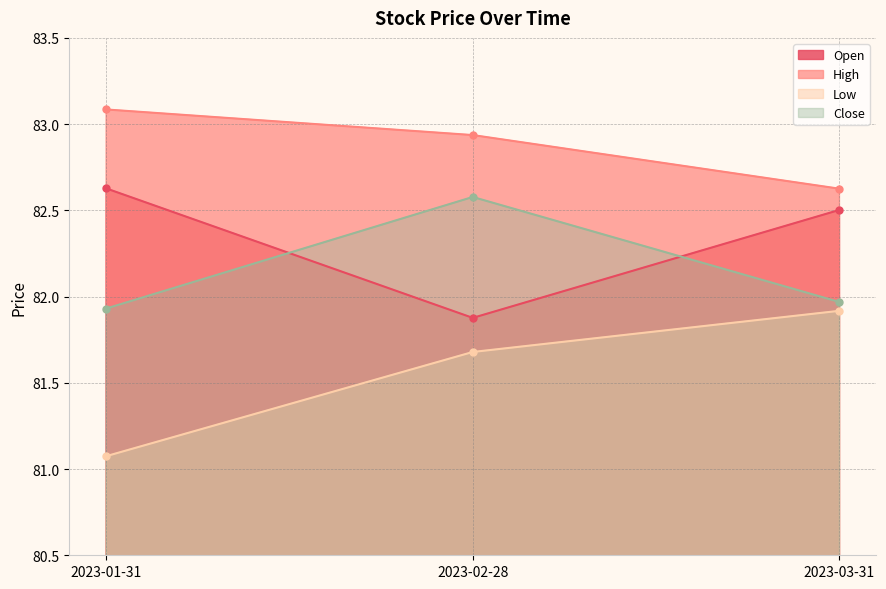

The Close series shows 82.0 at 2023-03-31. True or false?

True